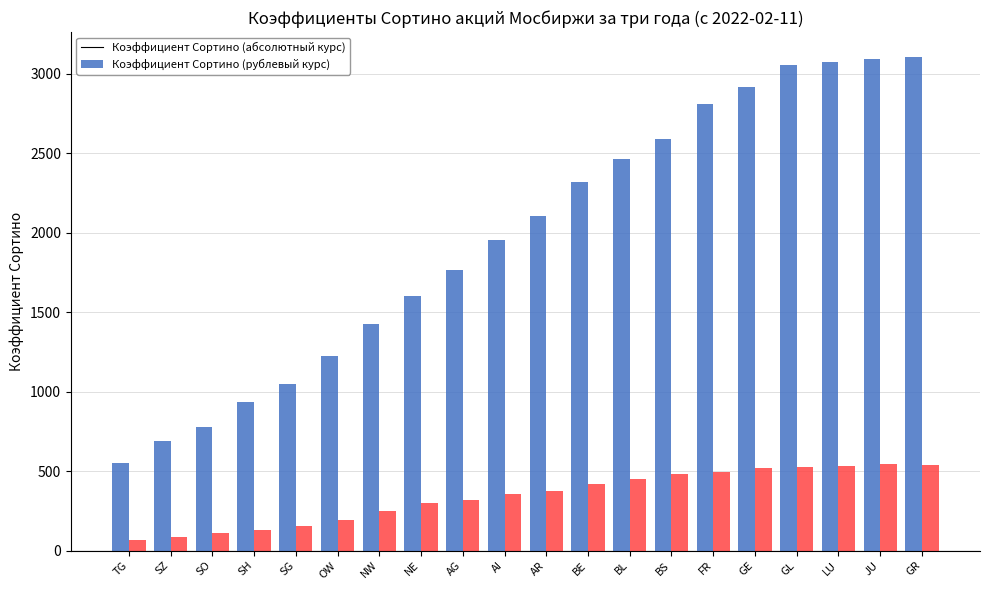

What is the spread (max minus min) of values at AG?

1446